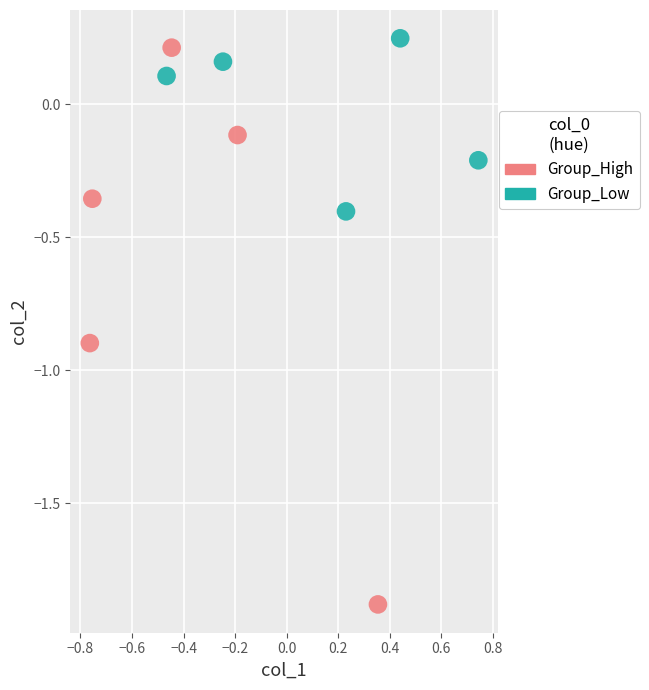

Which series reaches the minimum Y coordinate?

Group_High